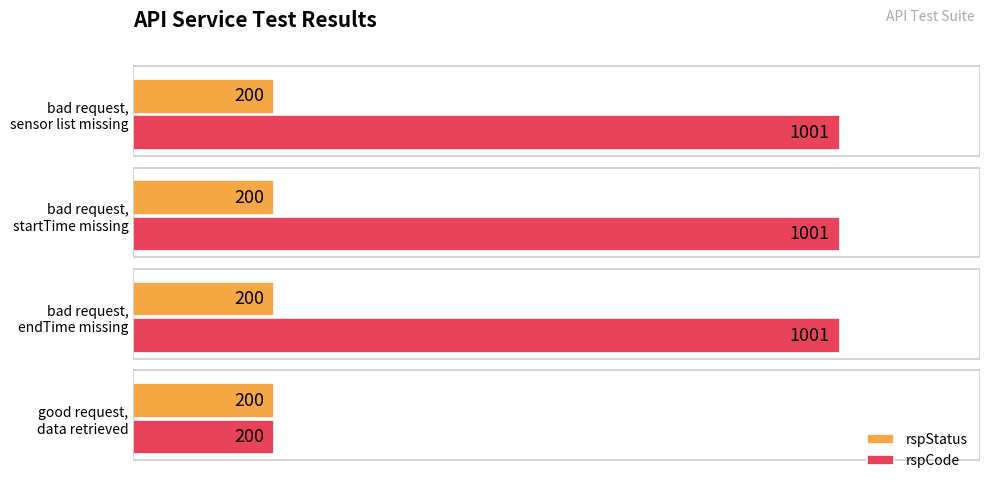

What is the sum of all rspStatus values?

800